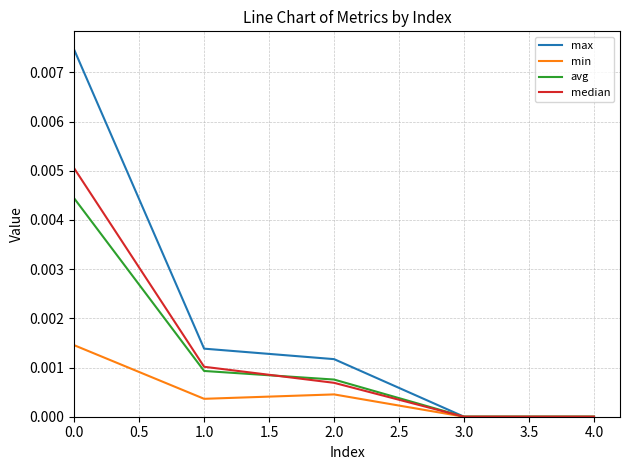

The value of median at 0.0 is 0.0. True or false?

True